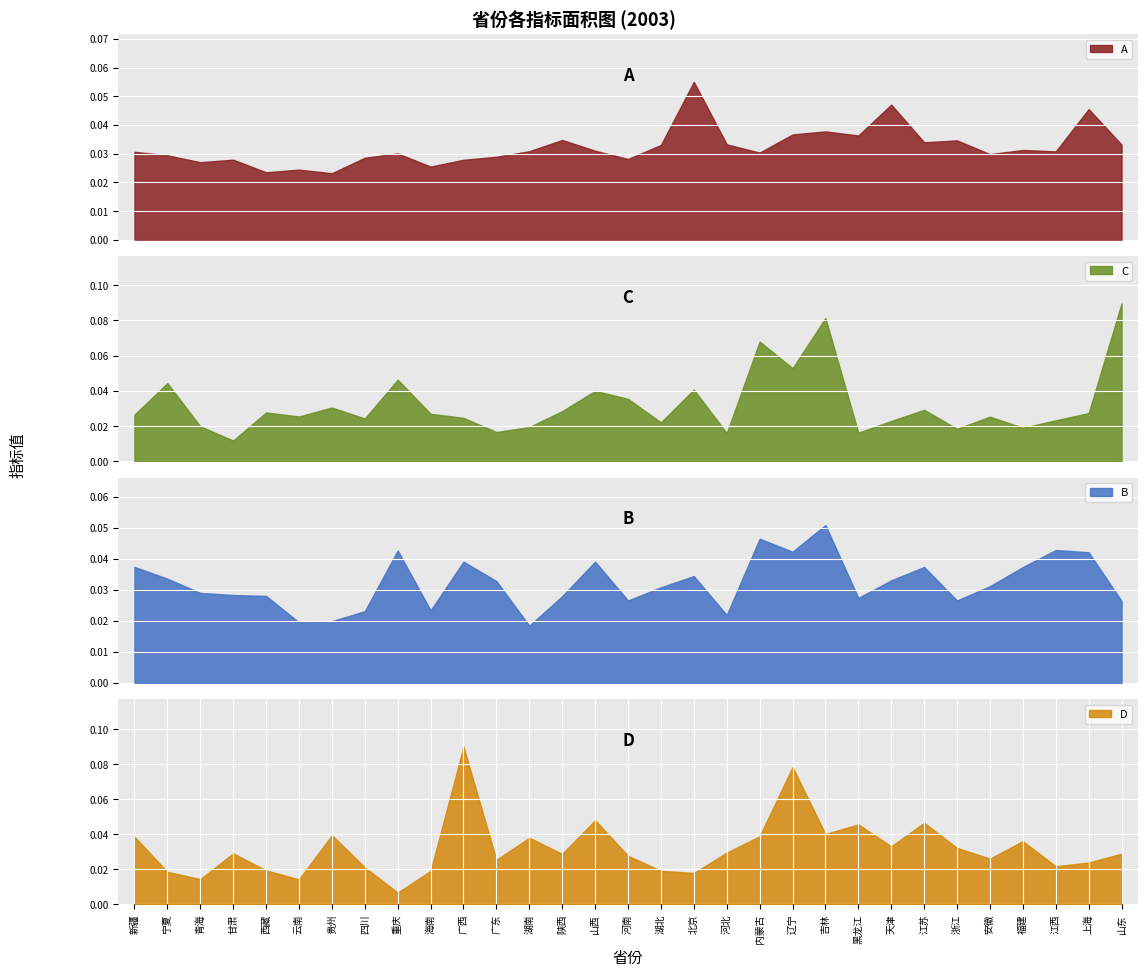

Is it true that D equals 0.1 at 福建?

False